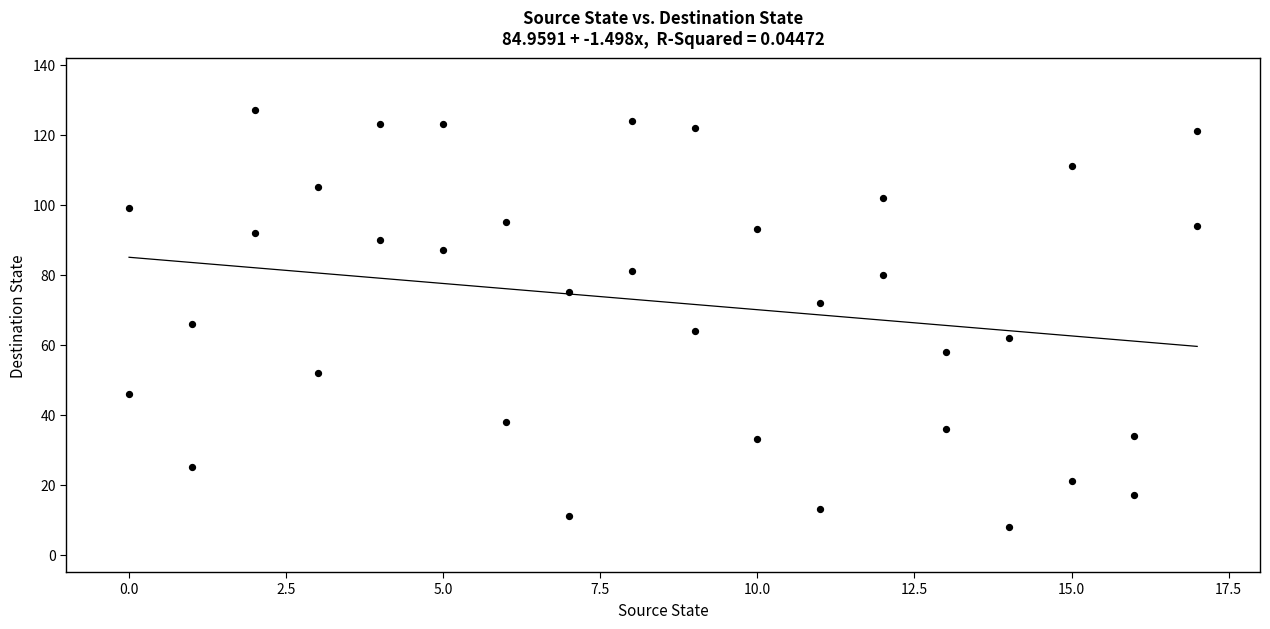

What is the range of X values (max minus min)?

17